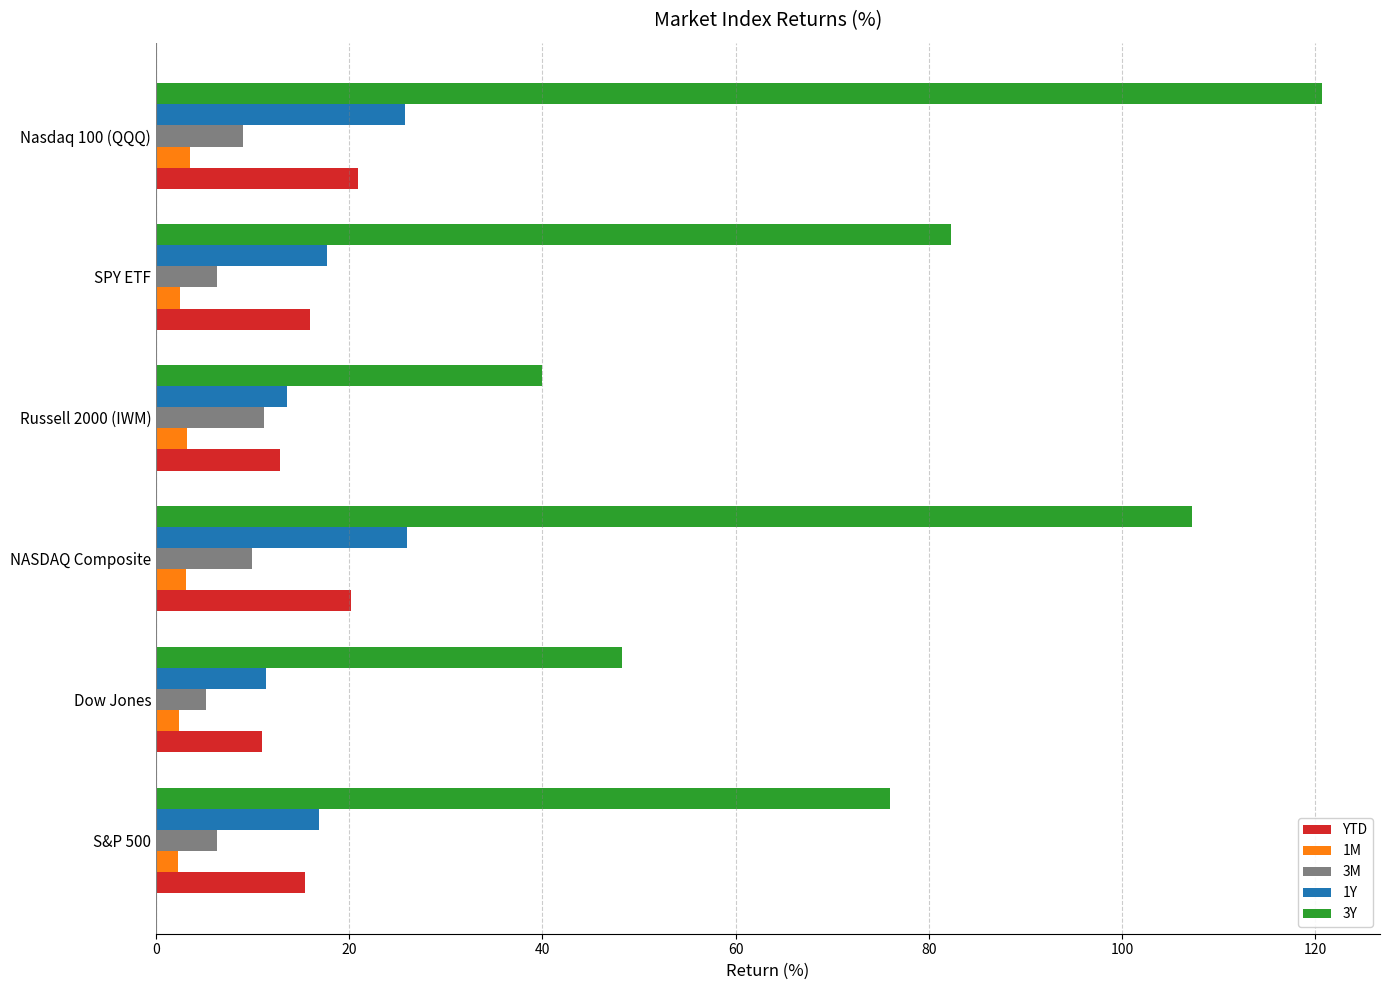

What is the greatest value displayed?

120.7